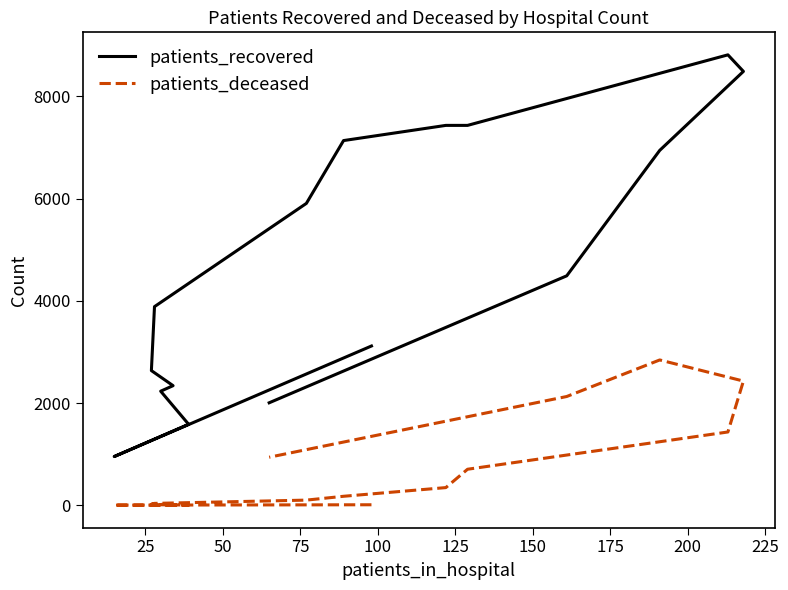

What is the lowest value of the patients_recovered series?

953